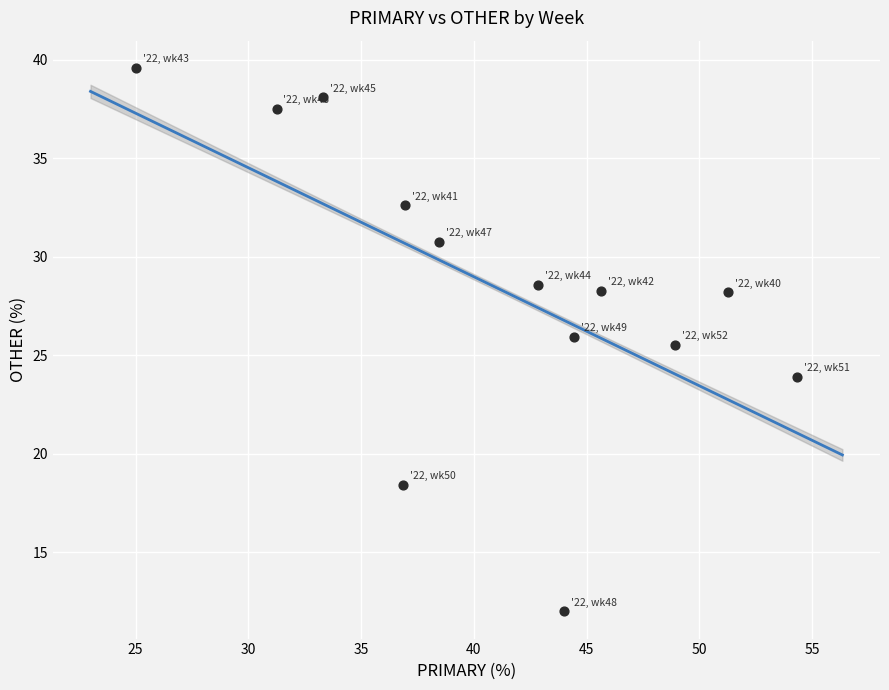

What is the range of X values (max minus min)?

29.3